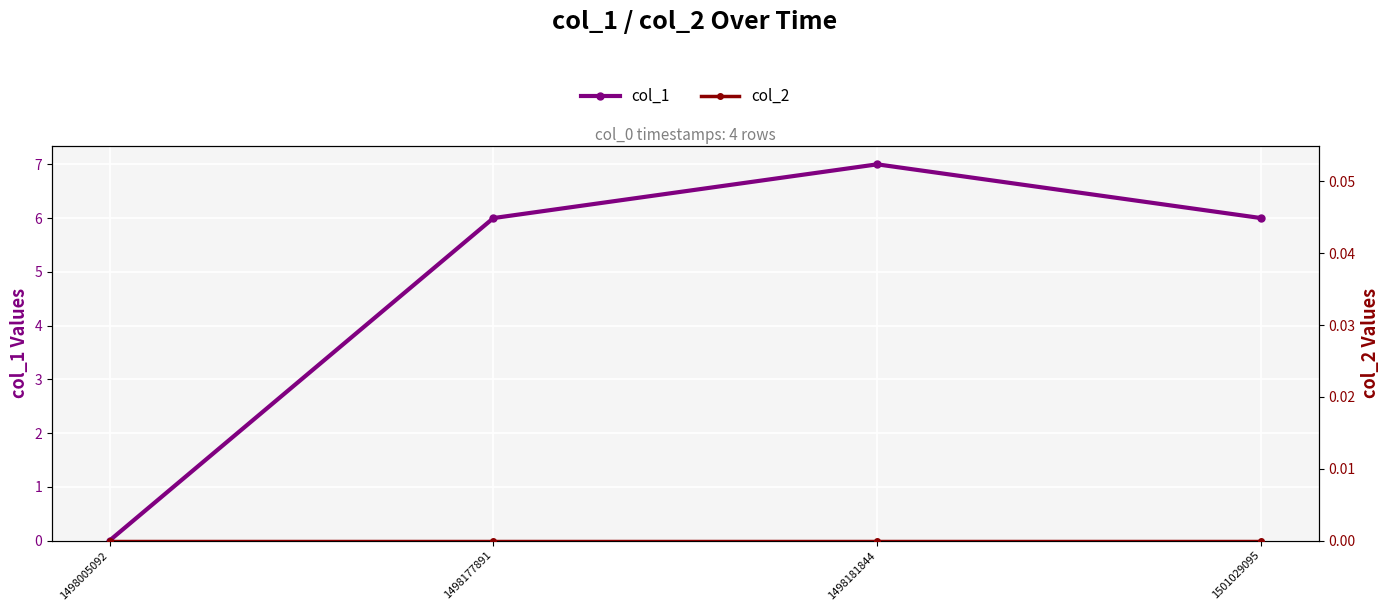

List the series in order of their overall mean, highest first.

col_1, col_2